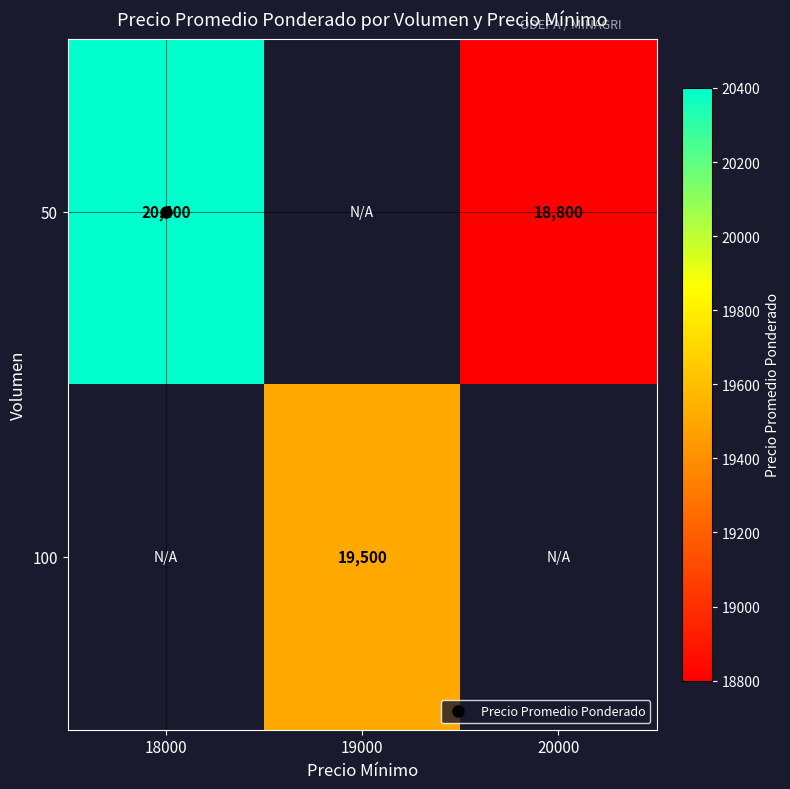

Is it true that 100 equals 5696.5 at 19000?

False